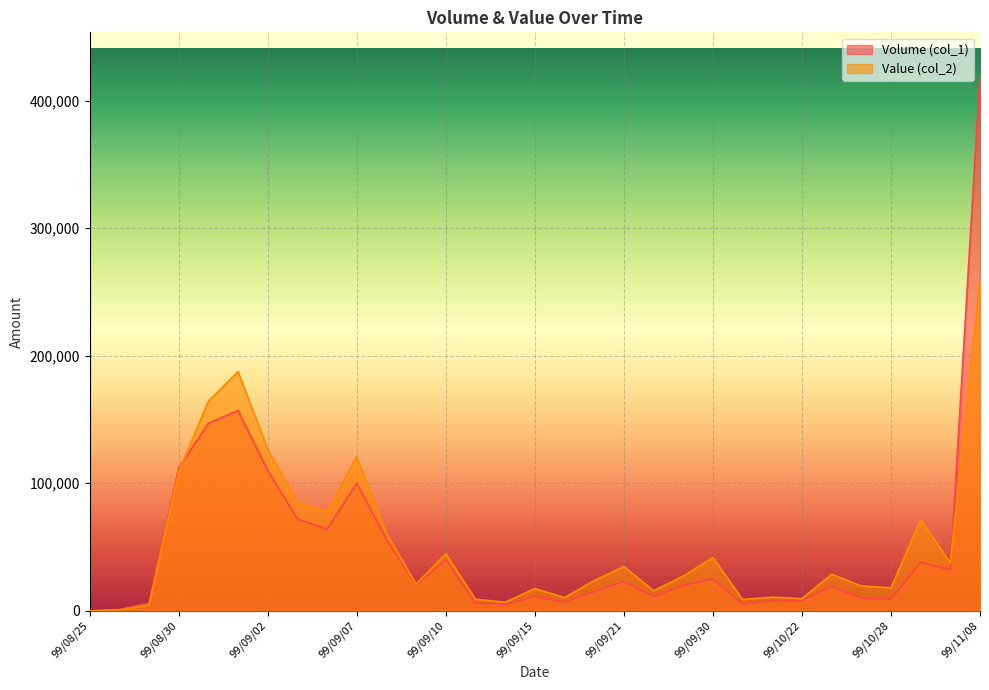

What is the spread (max minus min) of values at 99/09/29?

7200